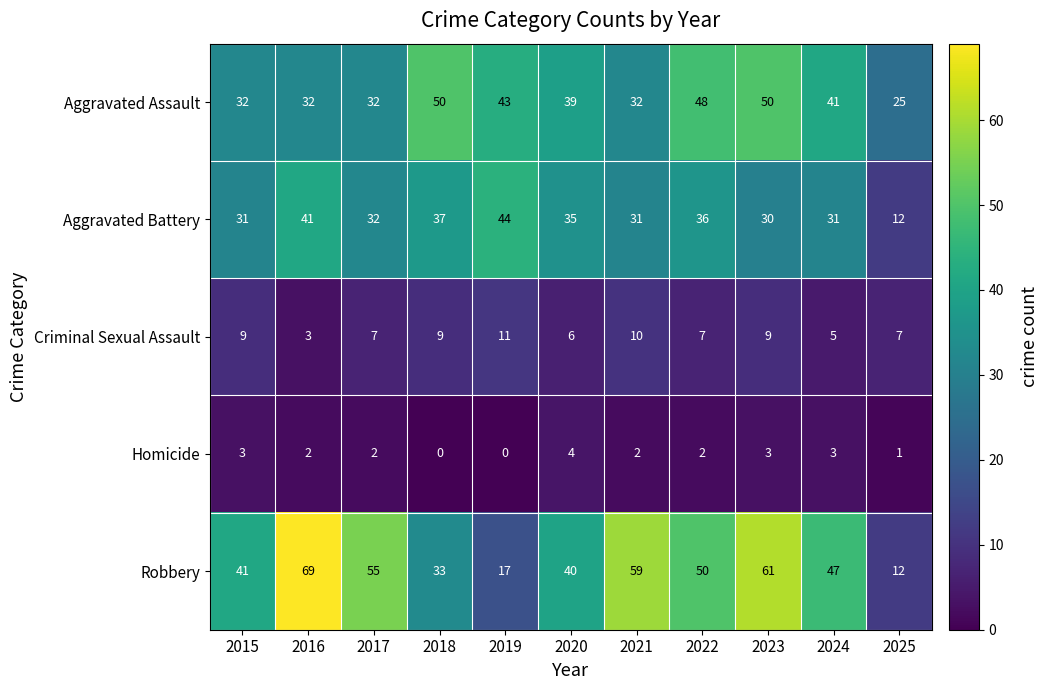

Where does the Aggravated Battery series first go above 32?

2016